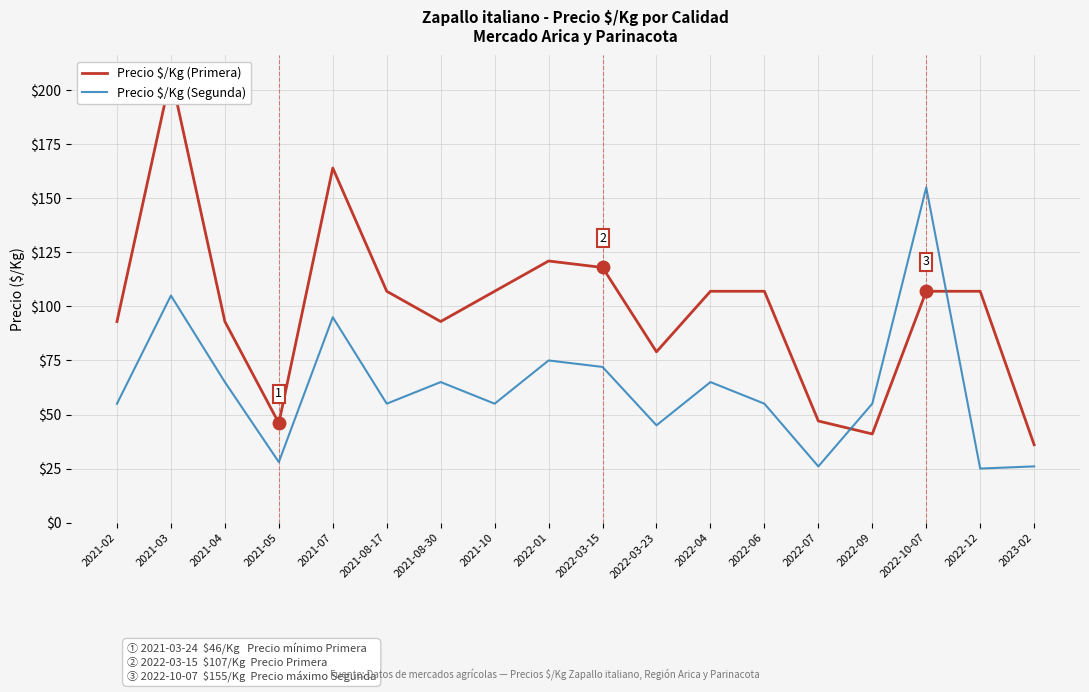

What is the value of the Precio $/Kg (Segunda) point at the 12th from the left?

65